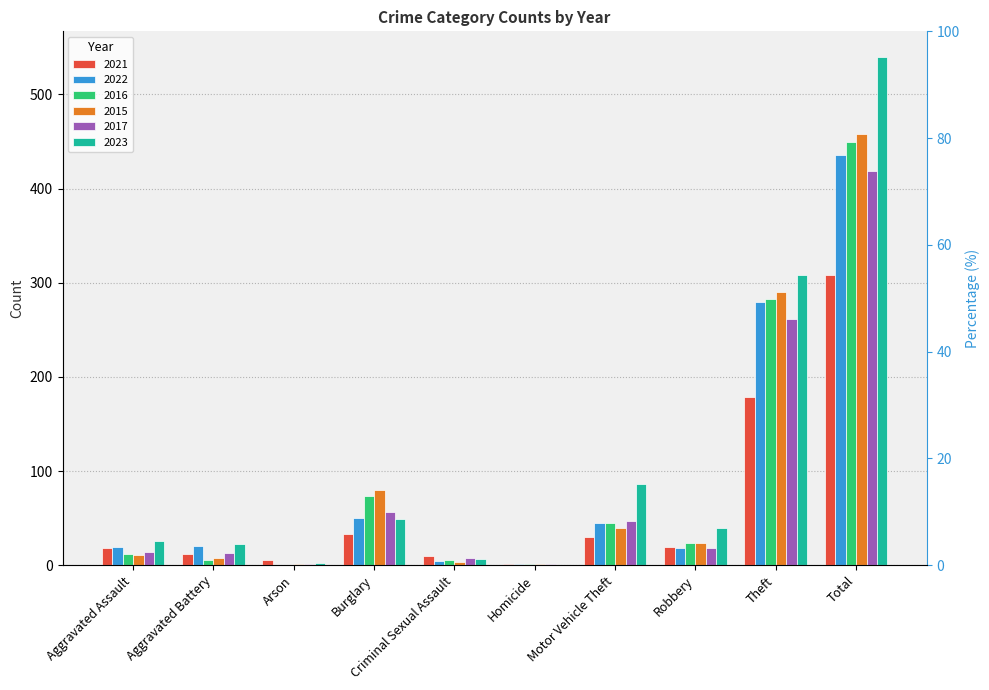

What is the difference between the second highest and minimum values in the 2021 series?

178